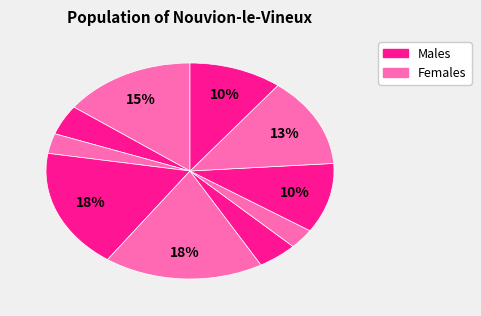

Which slice is the smallest?

2